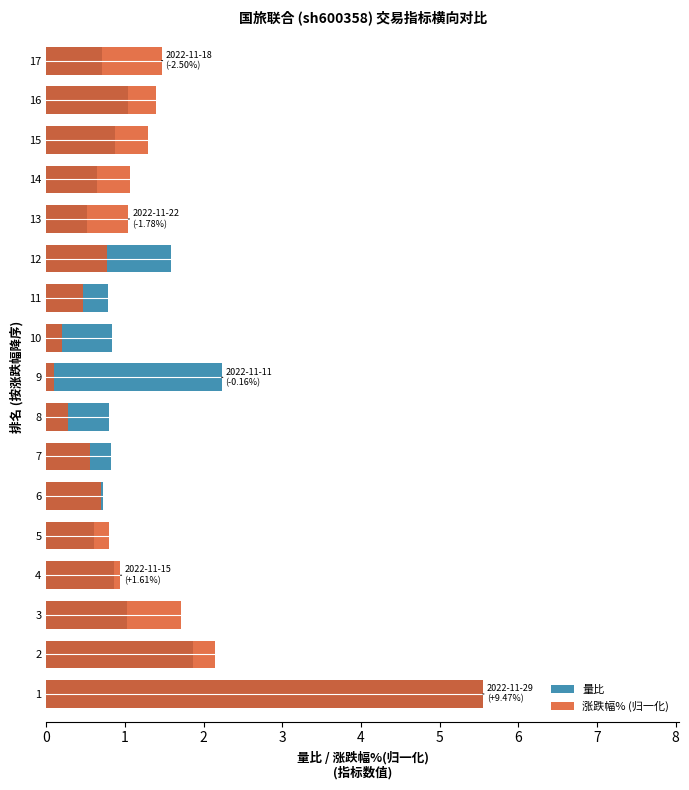

Between 1 and 17, which series saw the biggest shift?

量比